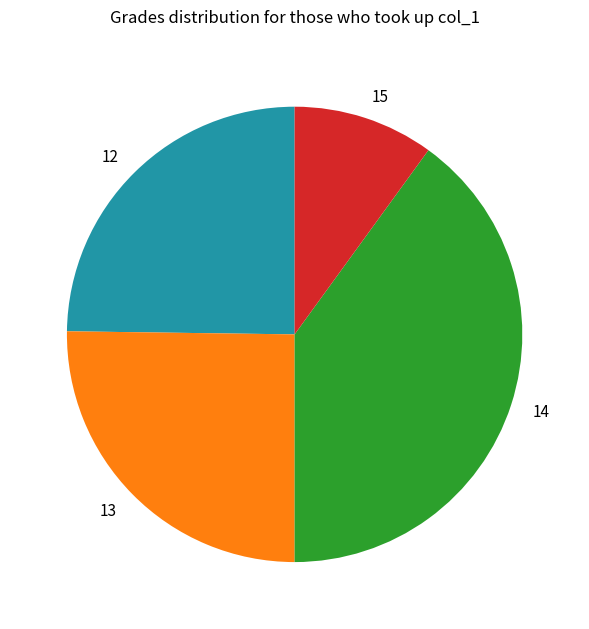

What is the largest slice in the pie chart?

14